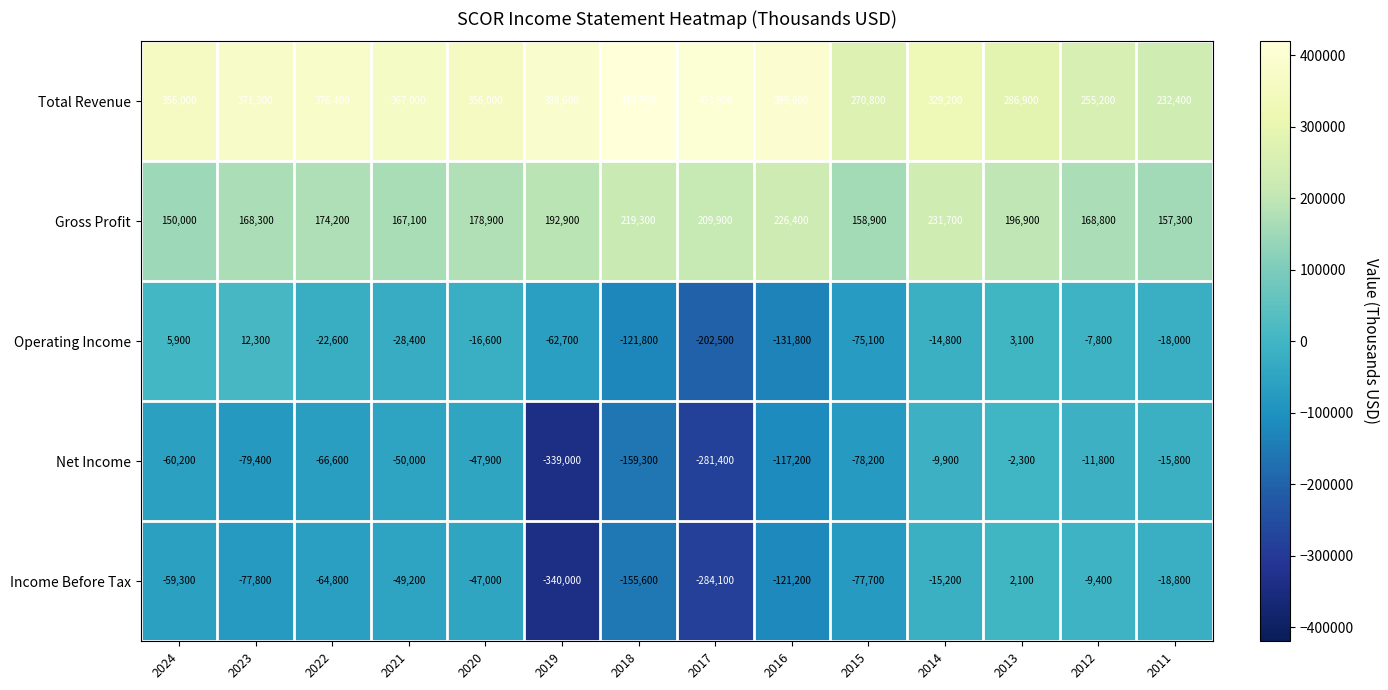

Is the value of Operating Income at 2022 greater than the value of Income Before Tax at 2012?

No